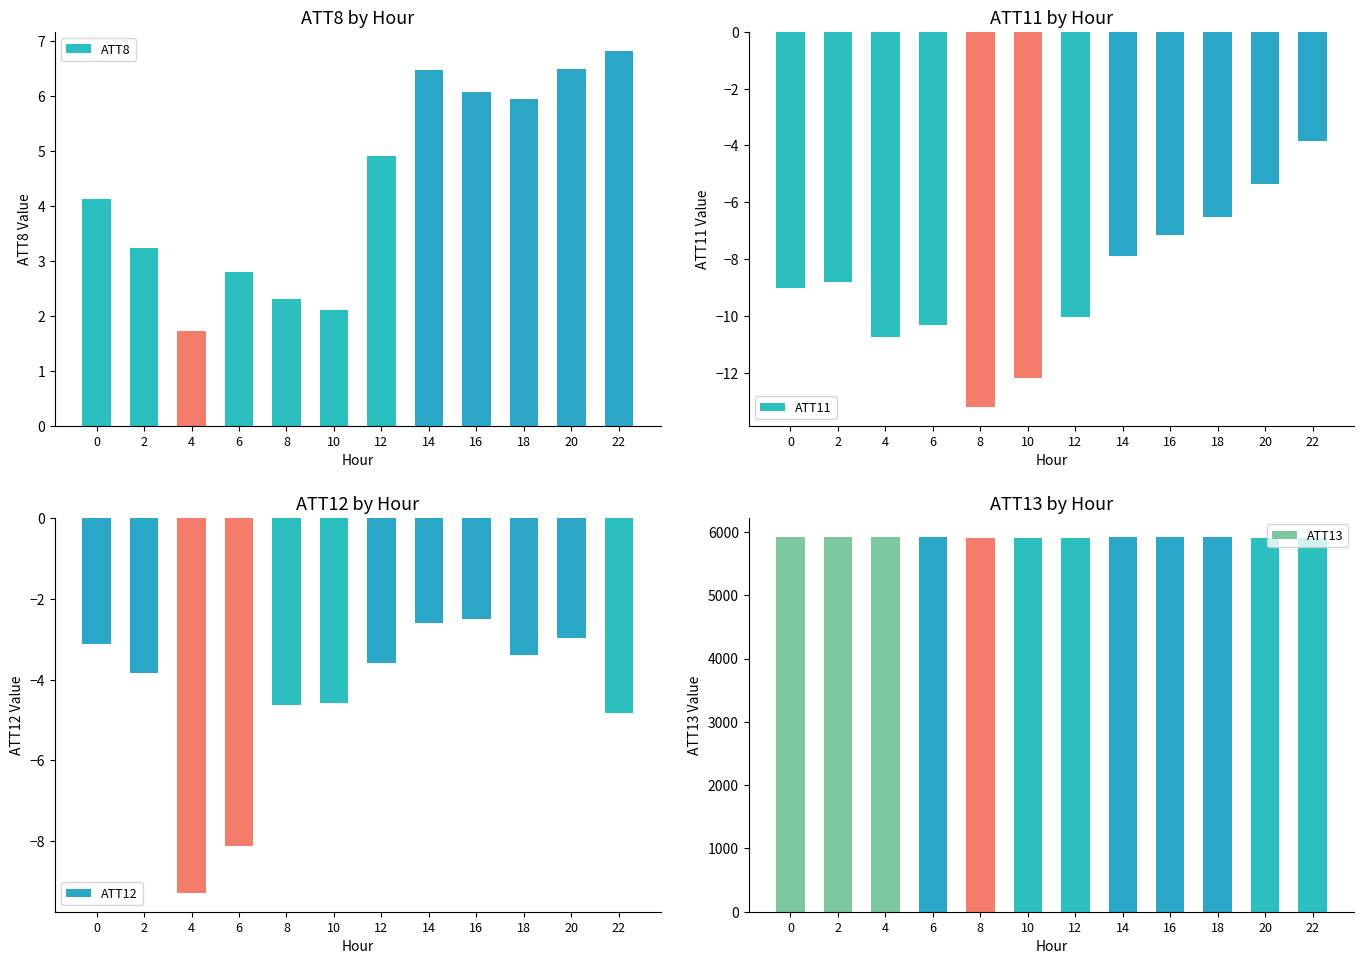

Rank the categories by ATT11 value from lowest to highest.

8, 10, 4, 6, 12, 0, 2, 14, 16, 18, 20, 22